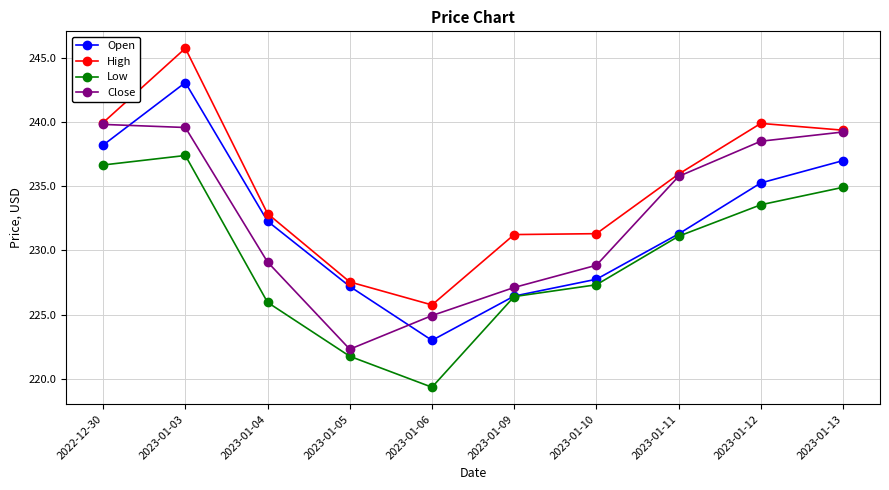

Which series has the largest total across all categories?

High